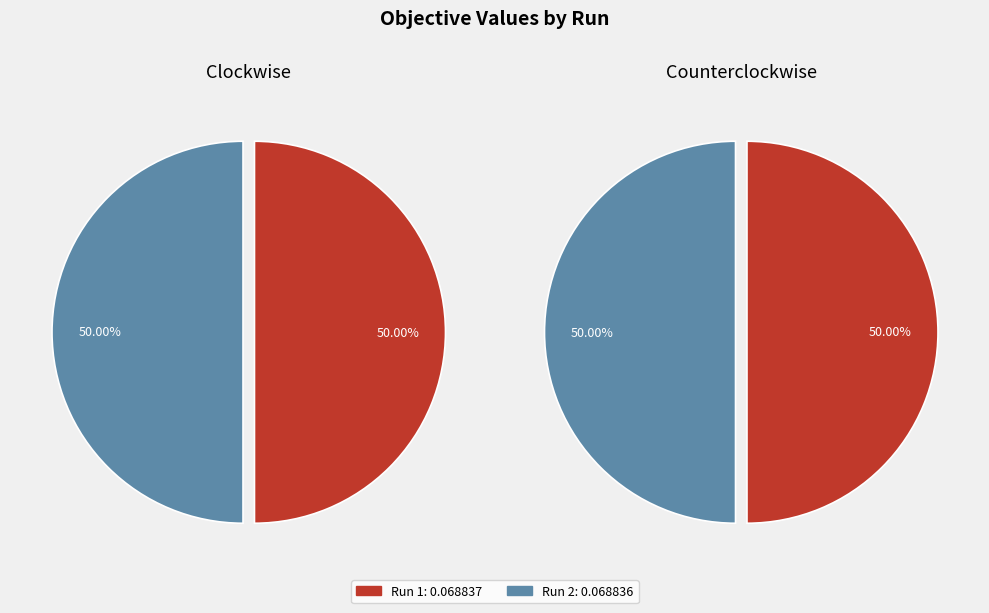

What is the majority slice?

Run 1